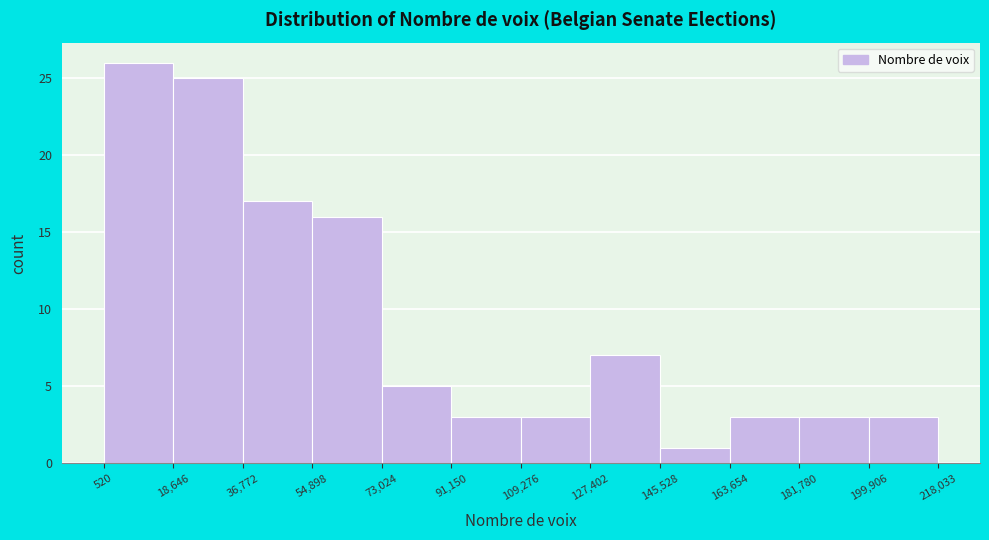

Over which range of the x-axis is the bar tallest?

520 to 18,646